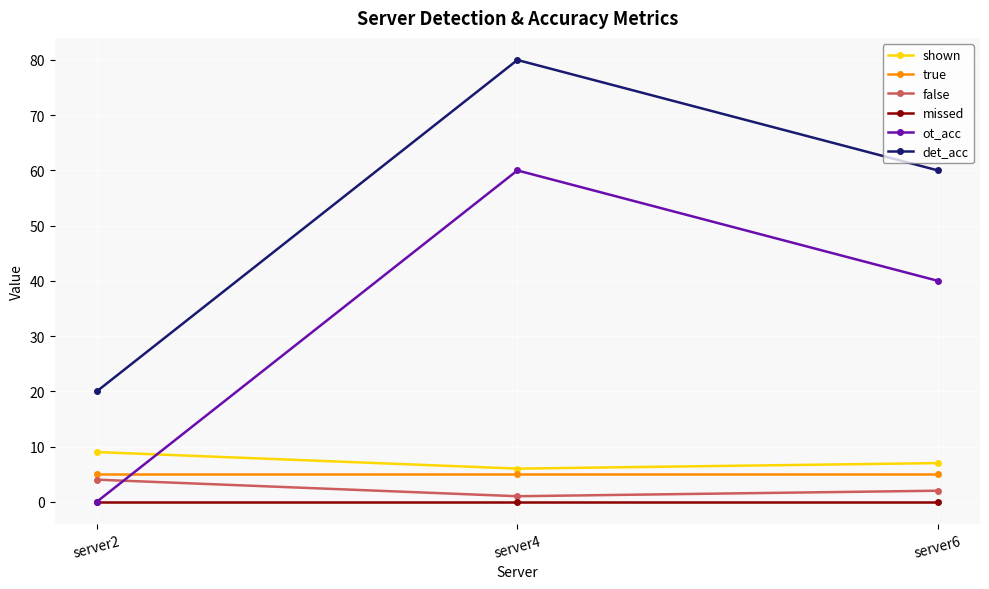

Which series has the largest total across all categories?

det_acc